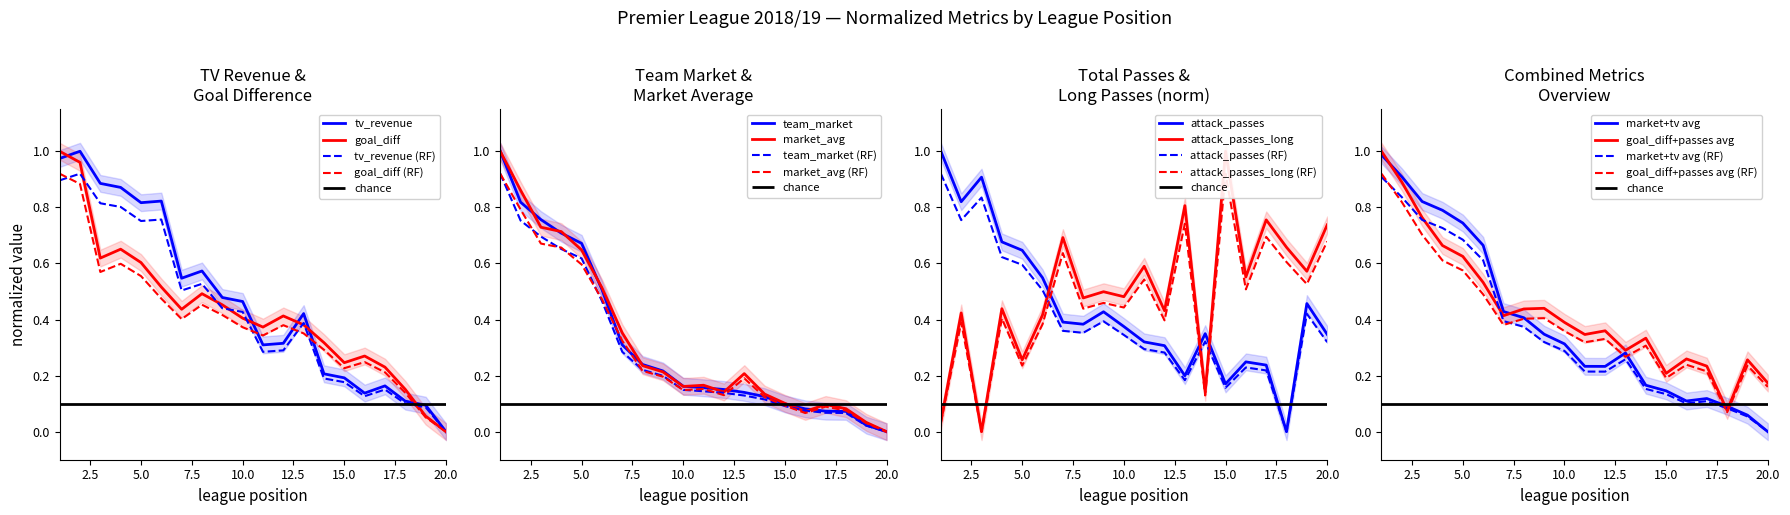

What is the difference between the attack_passes values at 19 and 18?

0.4